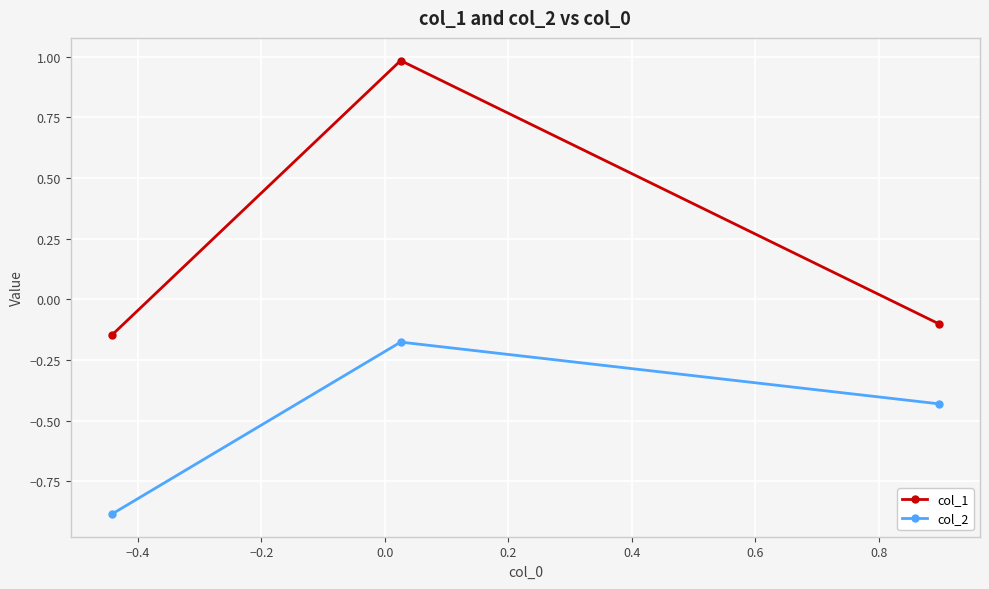

What is the difference between the maximum and second lowest values in the col_1 series?

1.1